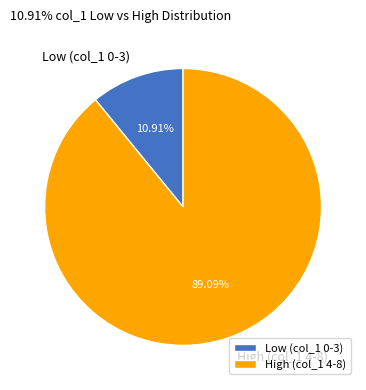

How many segments does this pie chart have?

2